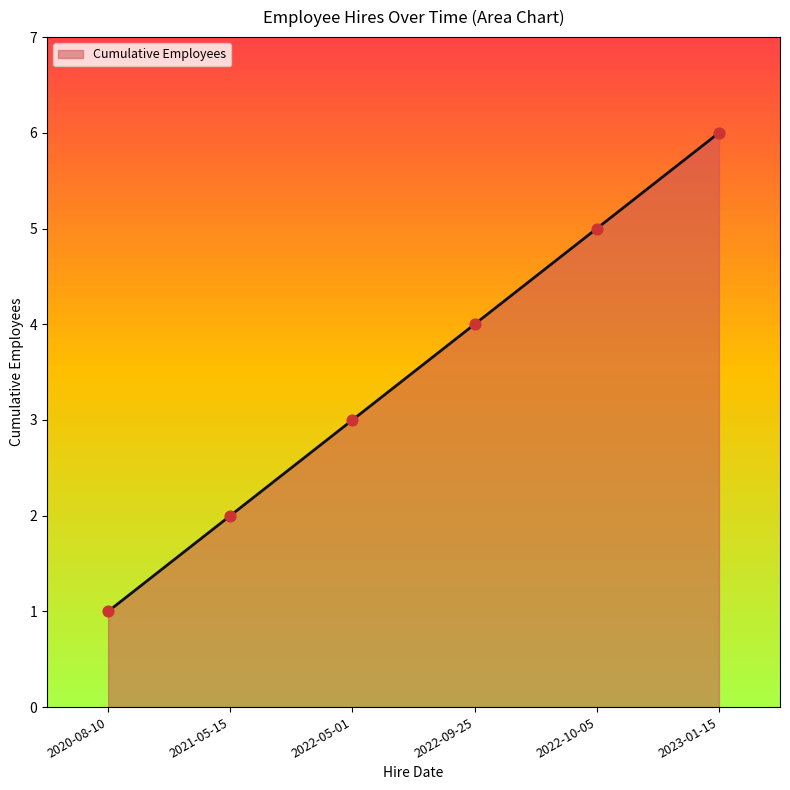

What is the change in value from 2022-05-01 to 2022-10-05?

+2